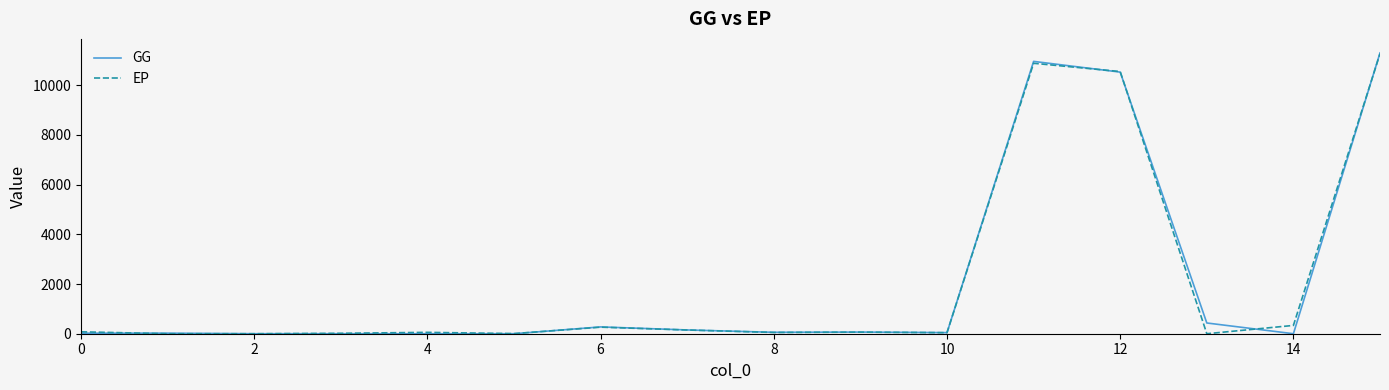

What is the highest value of the EP series?

11266.9